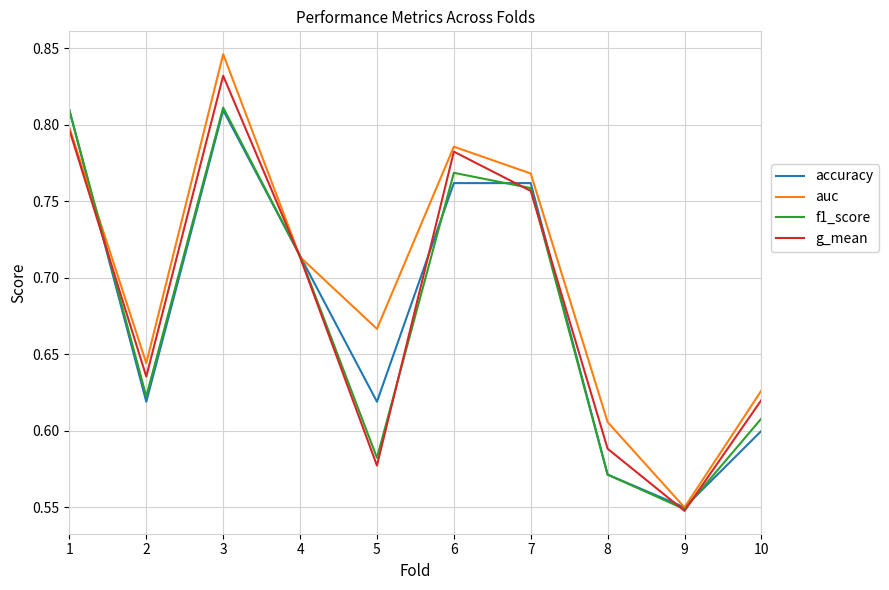

At which category does f1_score reach its first local peak?

3